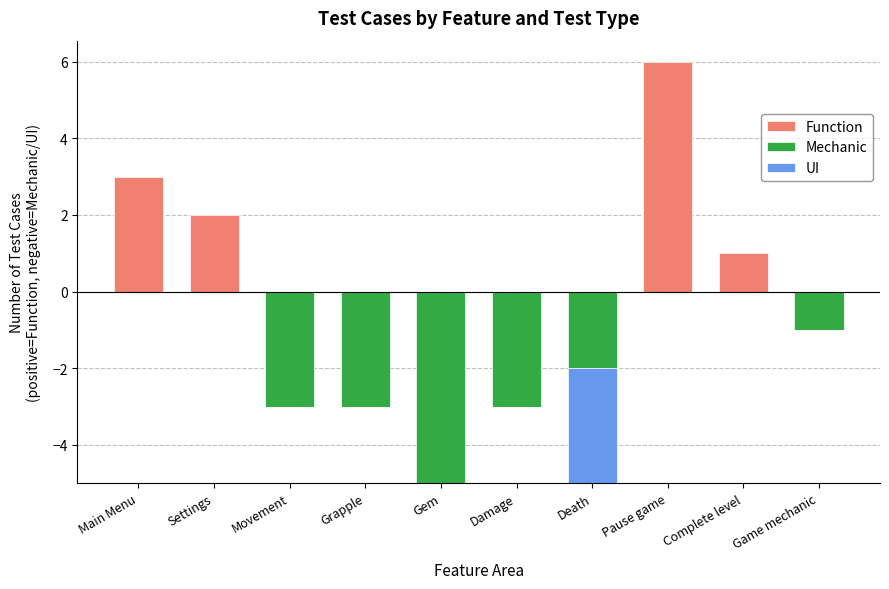

What is the label of the 10th bar from the right?

Main Menu